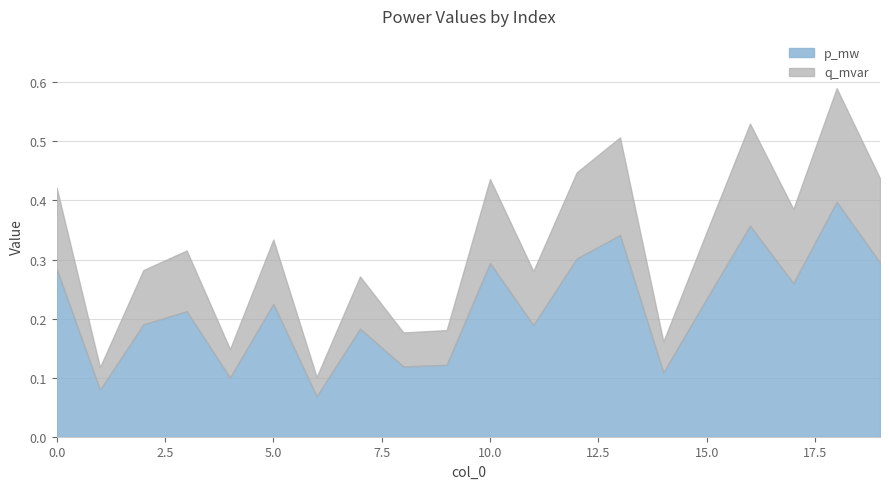

True or false: q_mvar and p_mw intersect in this chart.

False